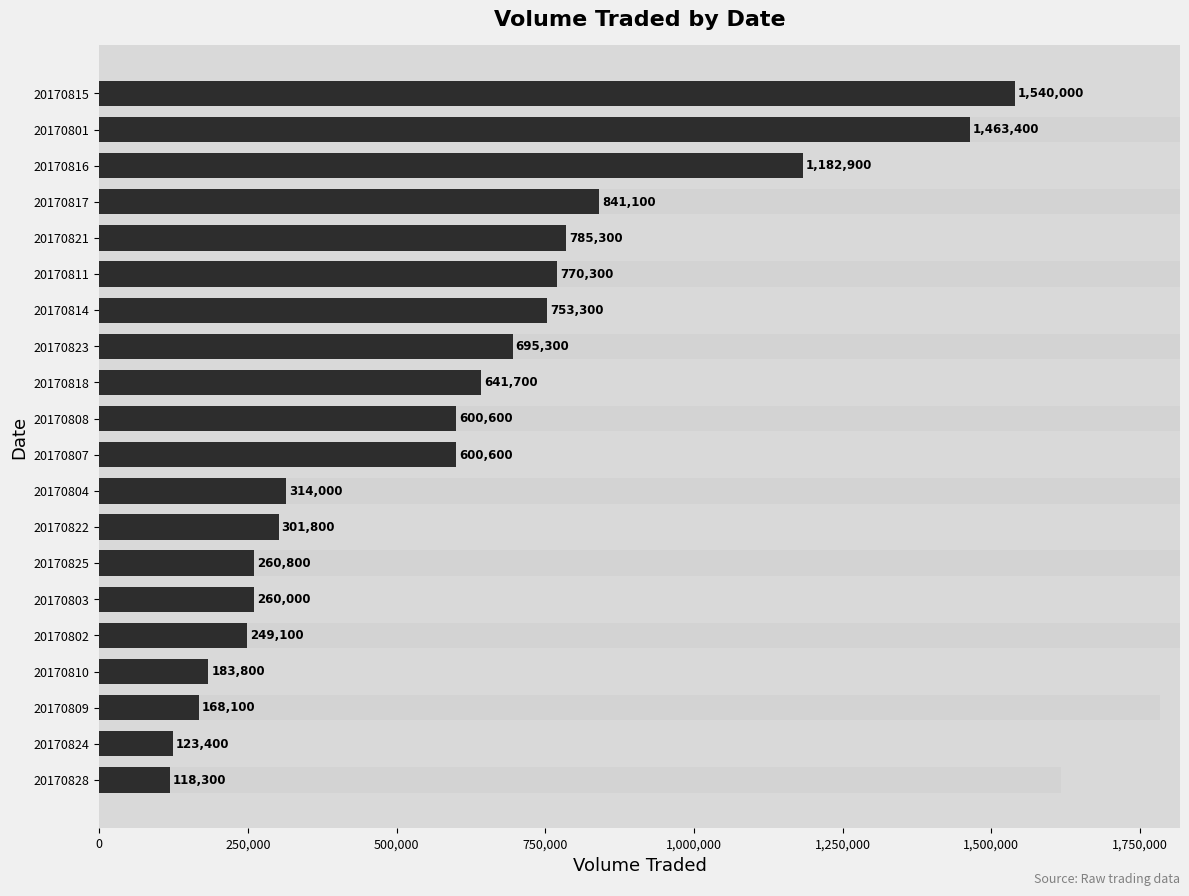

Are the bars grouped side by side (vs. stacked)?

No